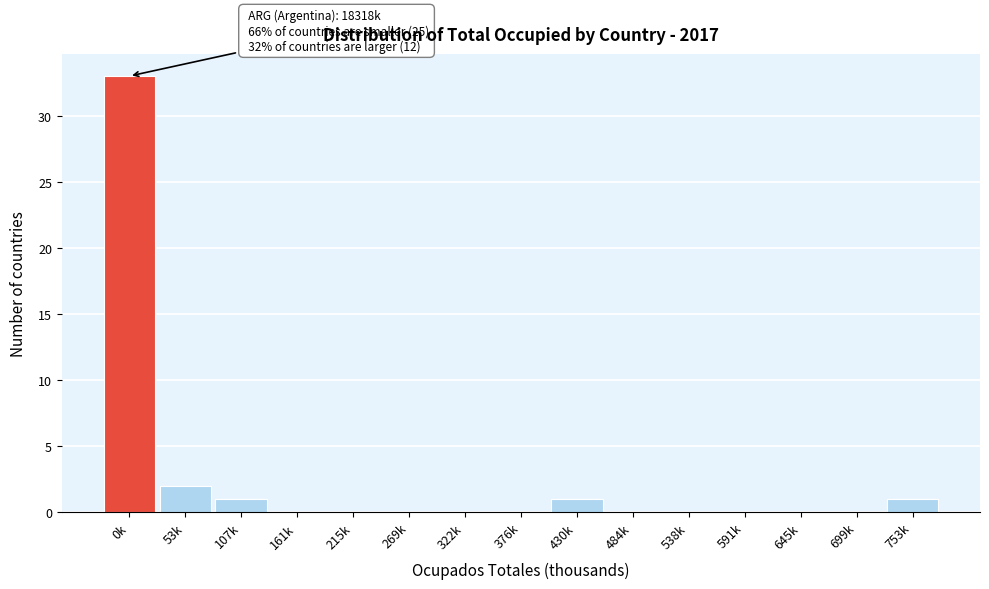

Reading left to right, list all the values displayed in this chart.

0k=33	53k=2	107k=1	161k=0	215k=0	269k=0	322k=0	376k=0	430k=1	484k=0	538k=0	591k=0	645k=0	699k=0	753k=1